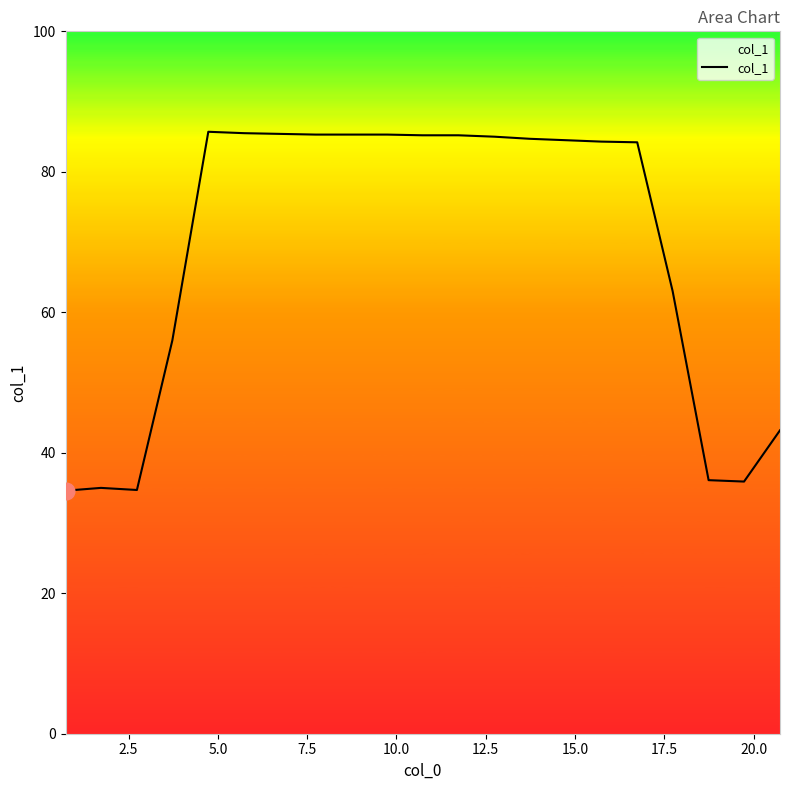

What is the minimum value shown in the chart?

34.6